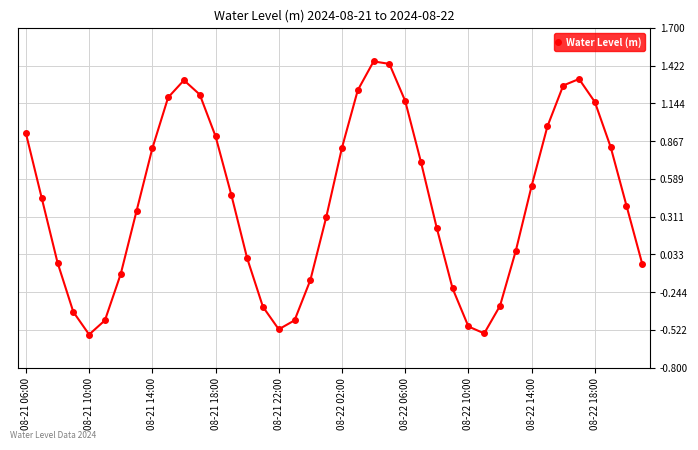

How many distinct data groups are displayed?

1